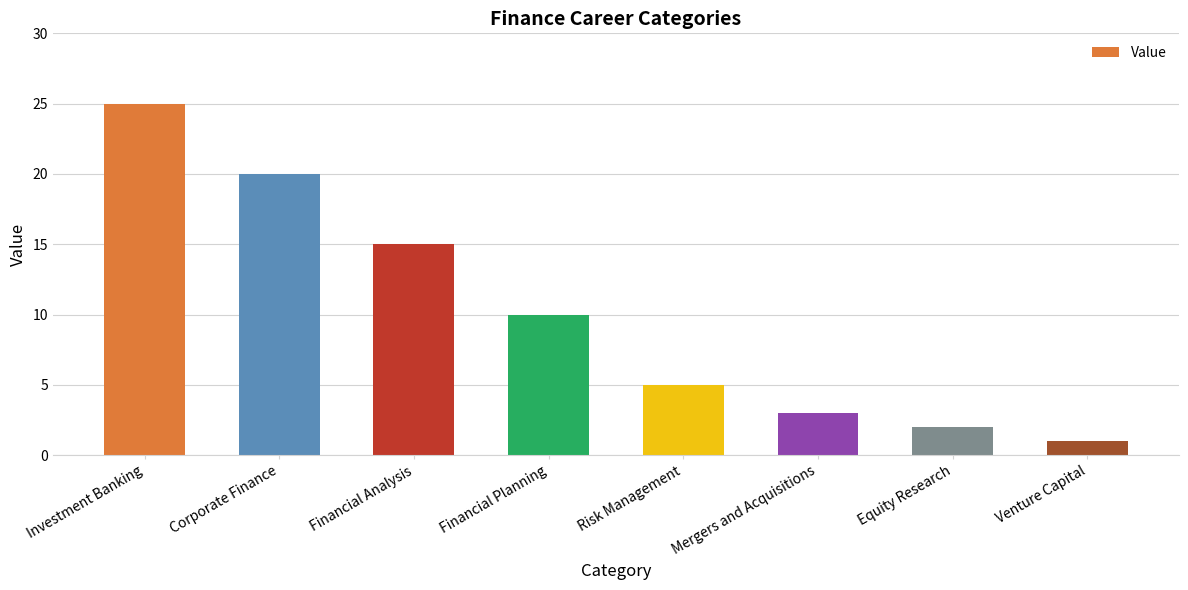

True or false: the data shows 1 at Mergers and Acquisitions.

False